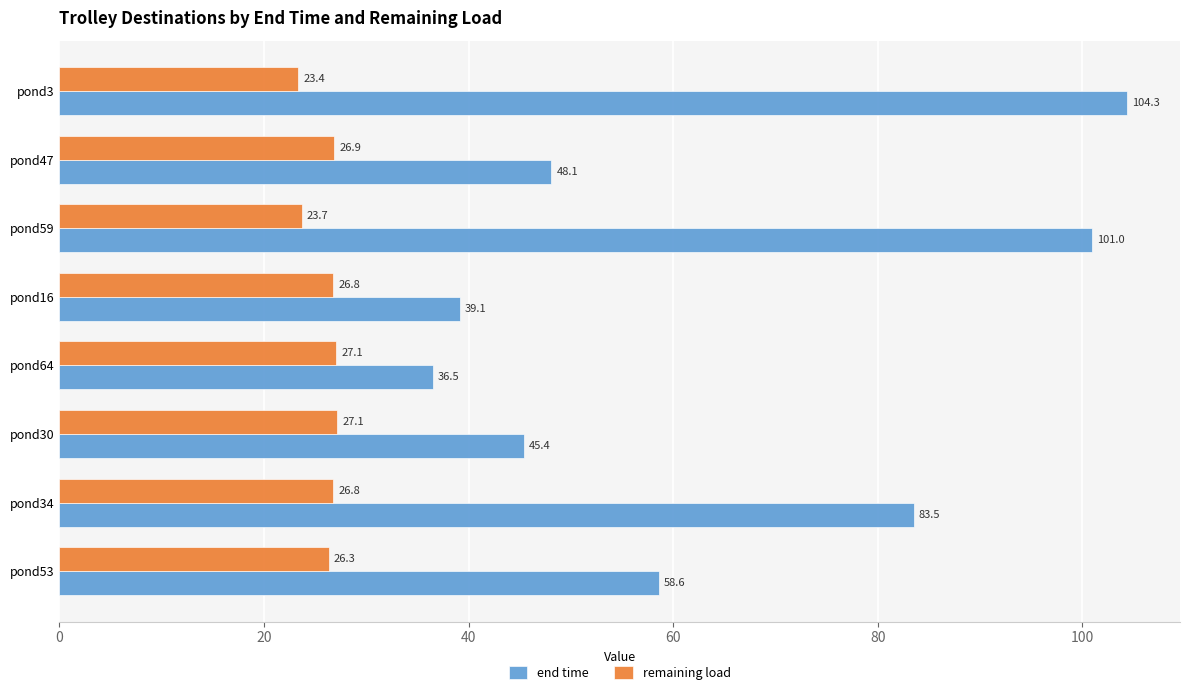

List the series in order of their peak value, lowest first.

remaining load, end time